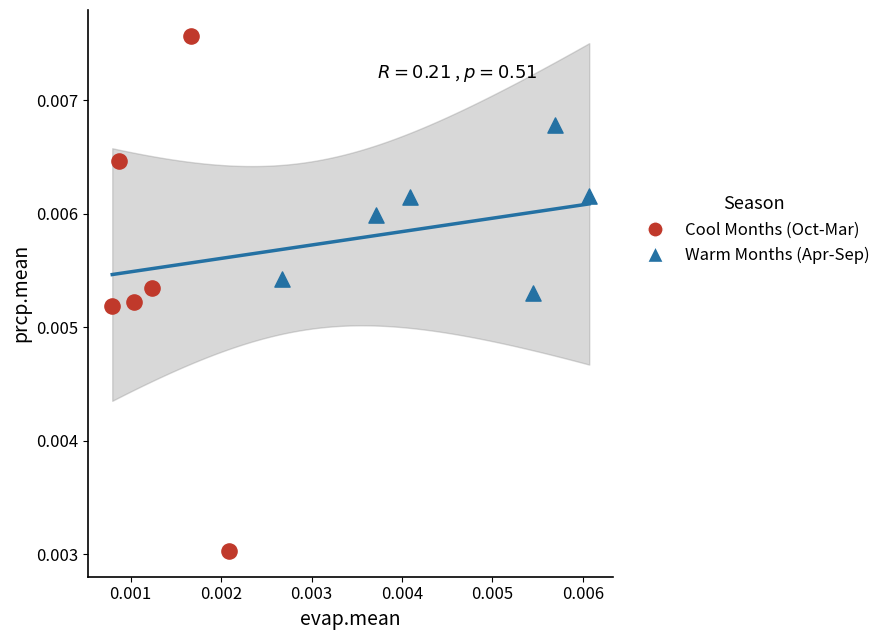

Which series reaches the minimum Y coordinate?

Cool Months (Oct-Mar)